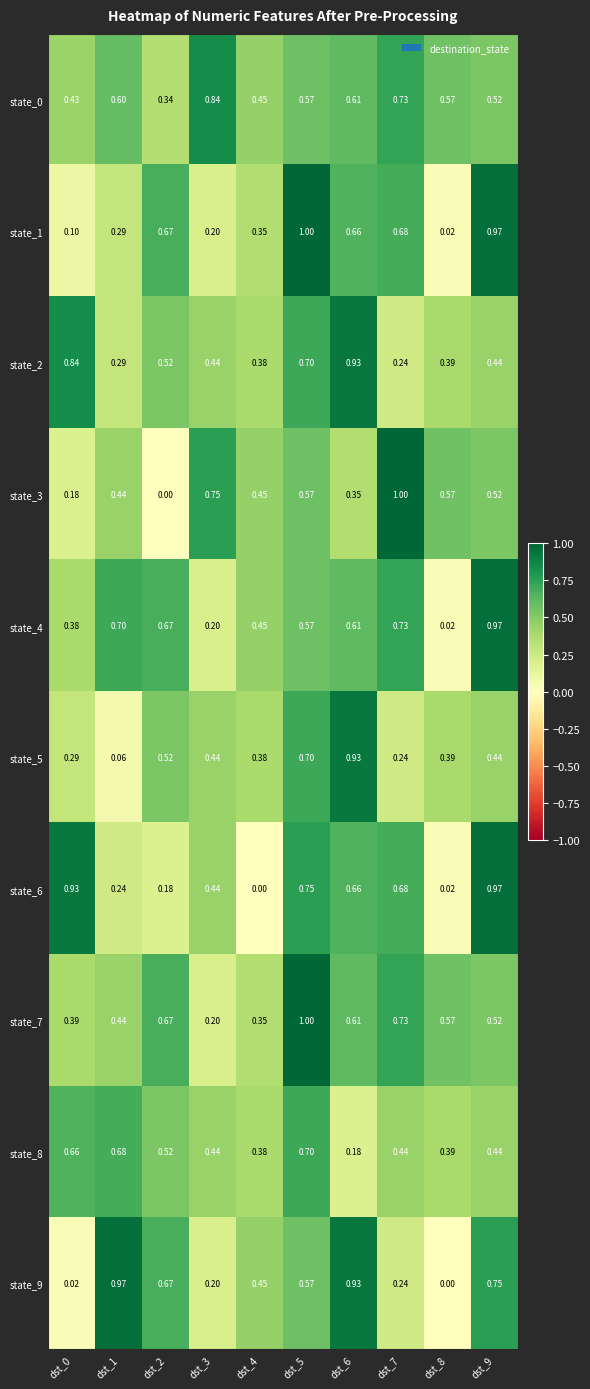

Count the number of data series in this chart.

10